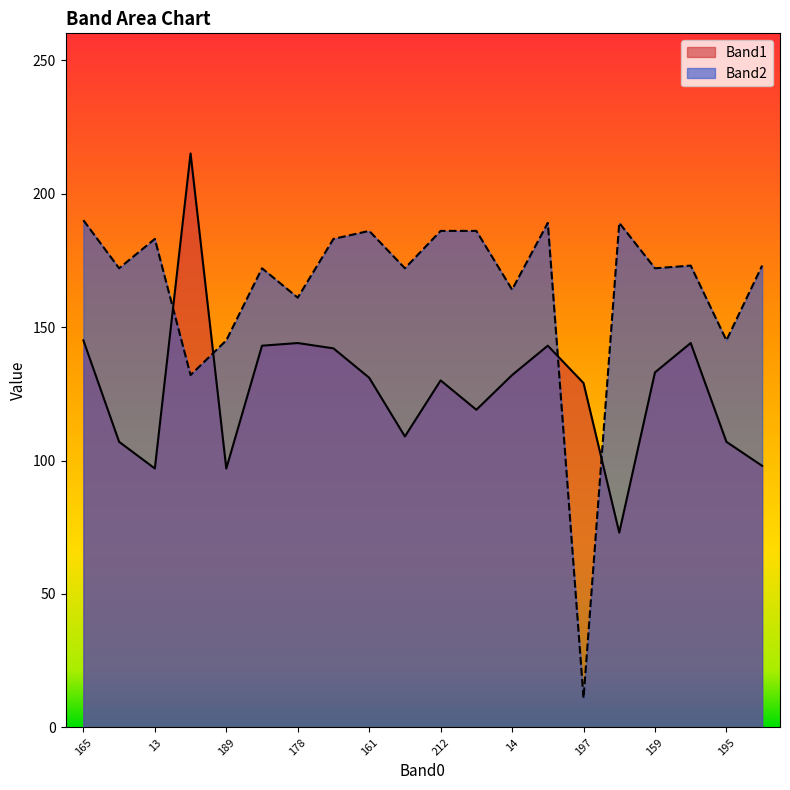

What is the highest value of the Band1 series?

215